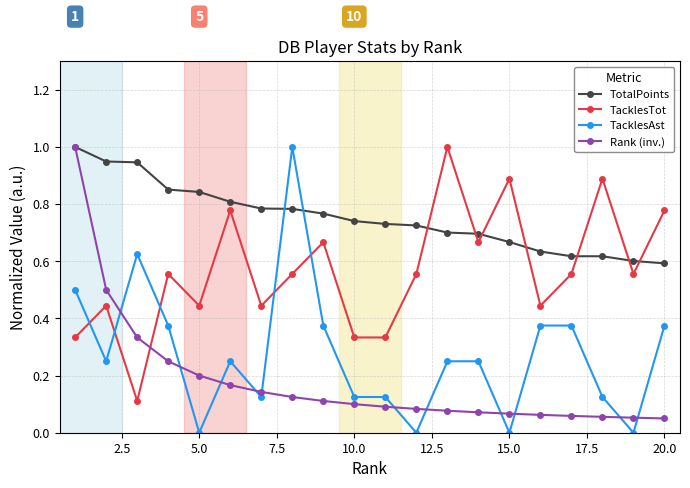

How many intersections are there between TacklesTot and TacklesAst?

5